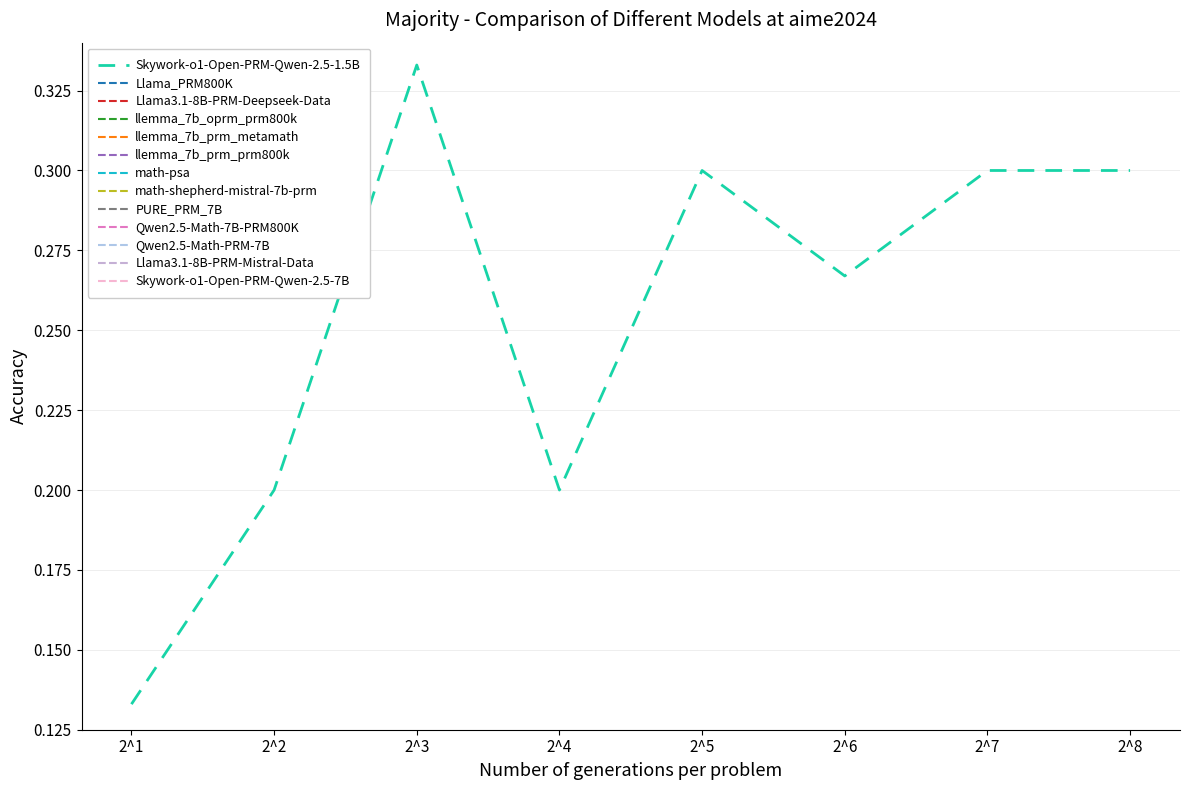

How many points are lower than both their immediate neighbors (excluding endpoints)?

2